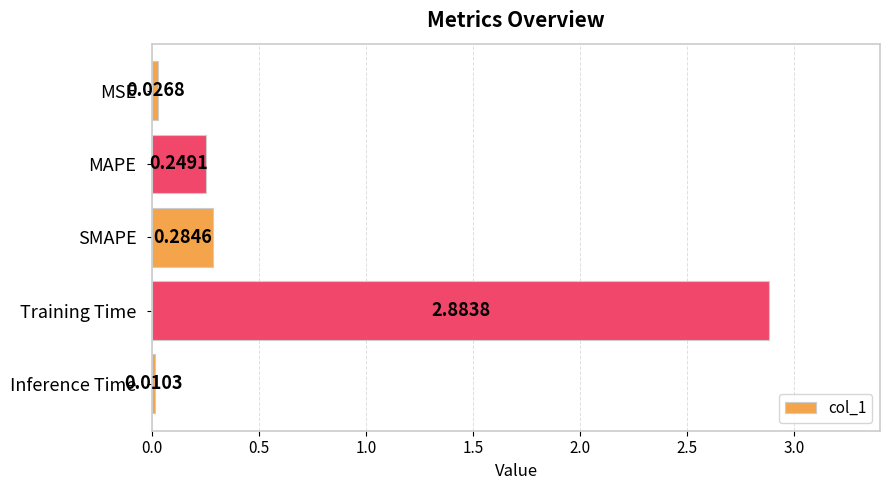

What is the sum of all values?

3.5